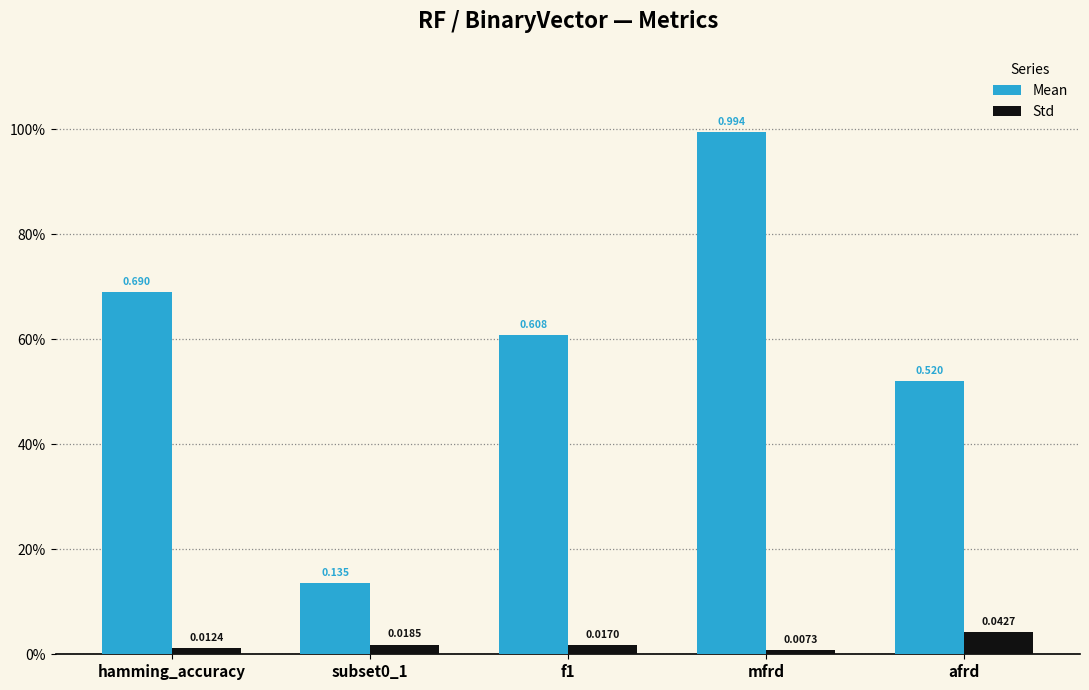

Are the bars grouped side by side (vs. stacked)?

Yes